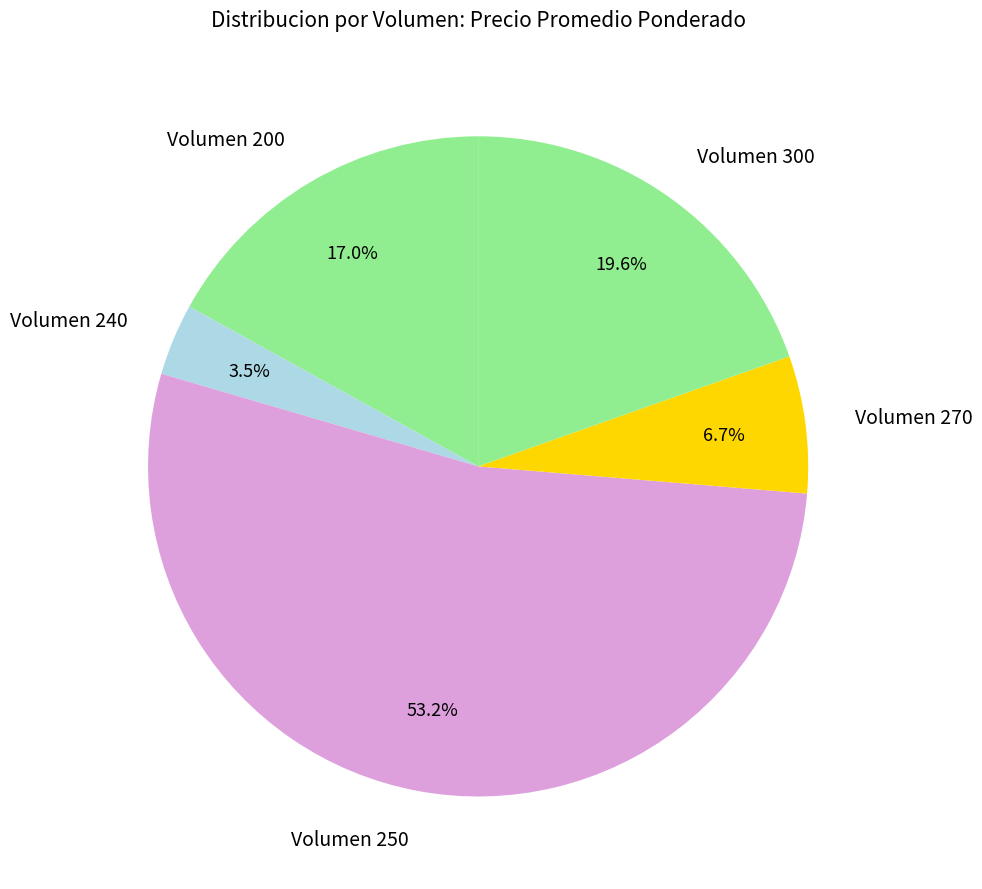

Does any single category account for the majority?

Yes